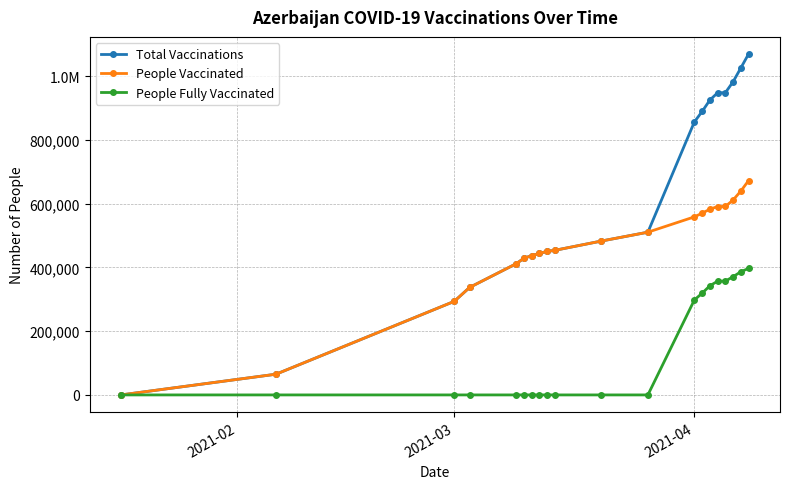

What are all the series names shown in the legend?

Total Vaccinations, People Vaccinated, People Fully Vaccinated